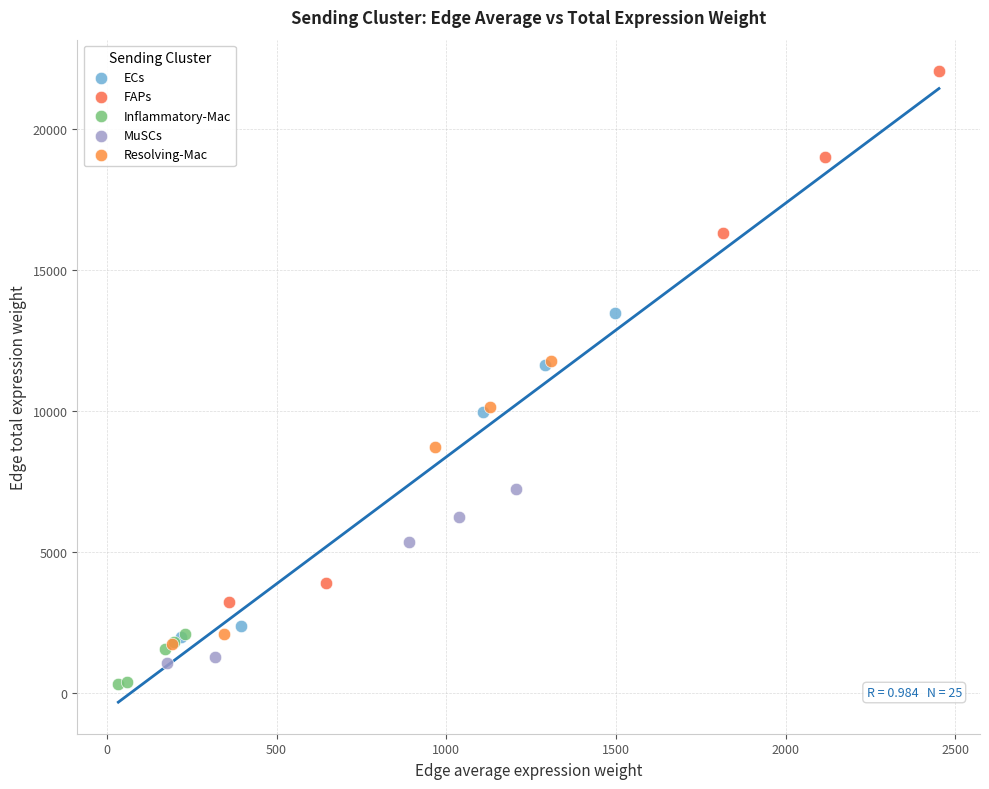

What are all the series names shown in the legend?

ECs, FAPs, Inflammatory-Mac, MuSCs, Resolving-Mac